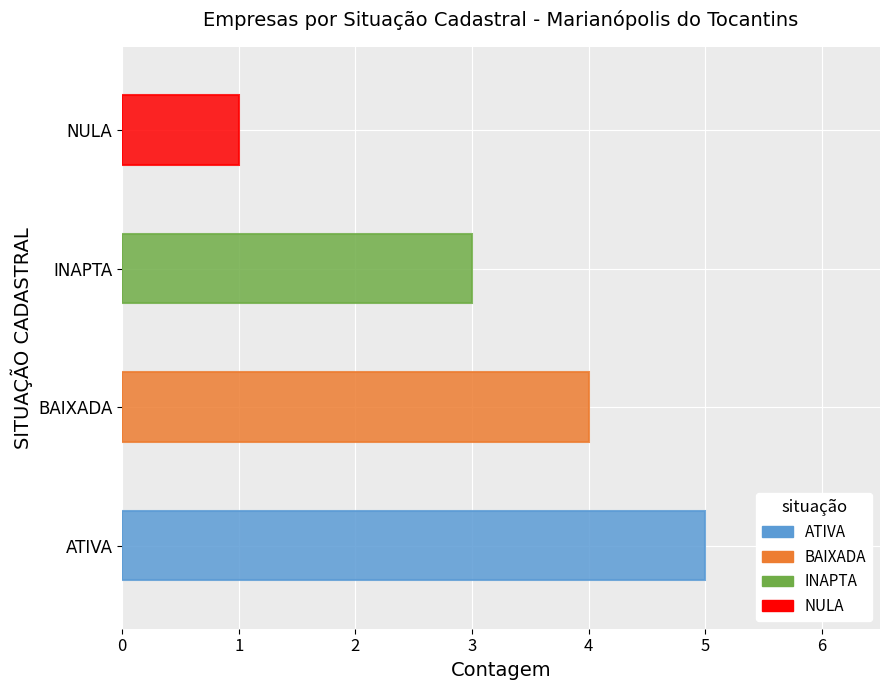

What is the sum of all values?

13